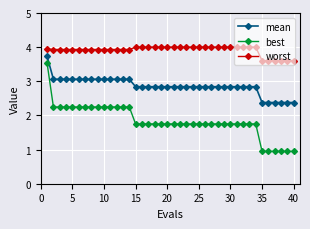

True or false: best and worst cross at least once.

False